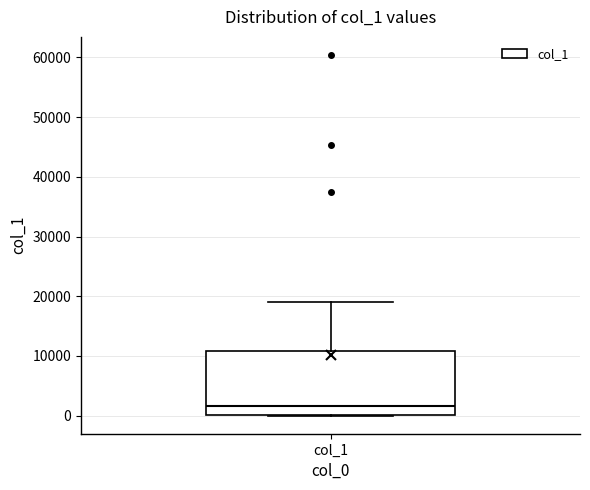

Where does the upper whisker of the box for col_1 end on the y-axis? The values are not printed on the chart, so give them approximately, as read against the axis.

19000